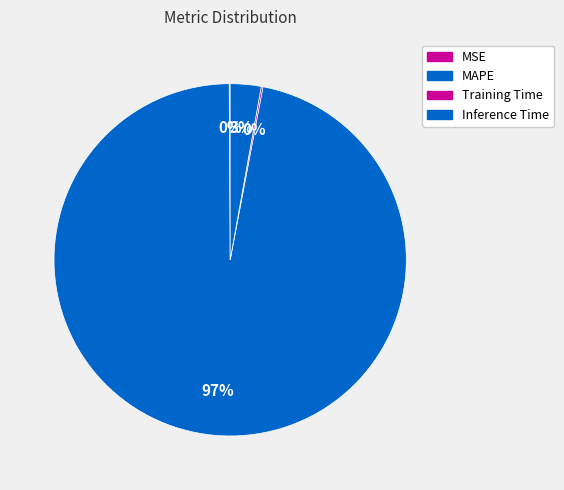

What is the smallest slice in the pie chart?

MSE